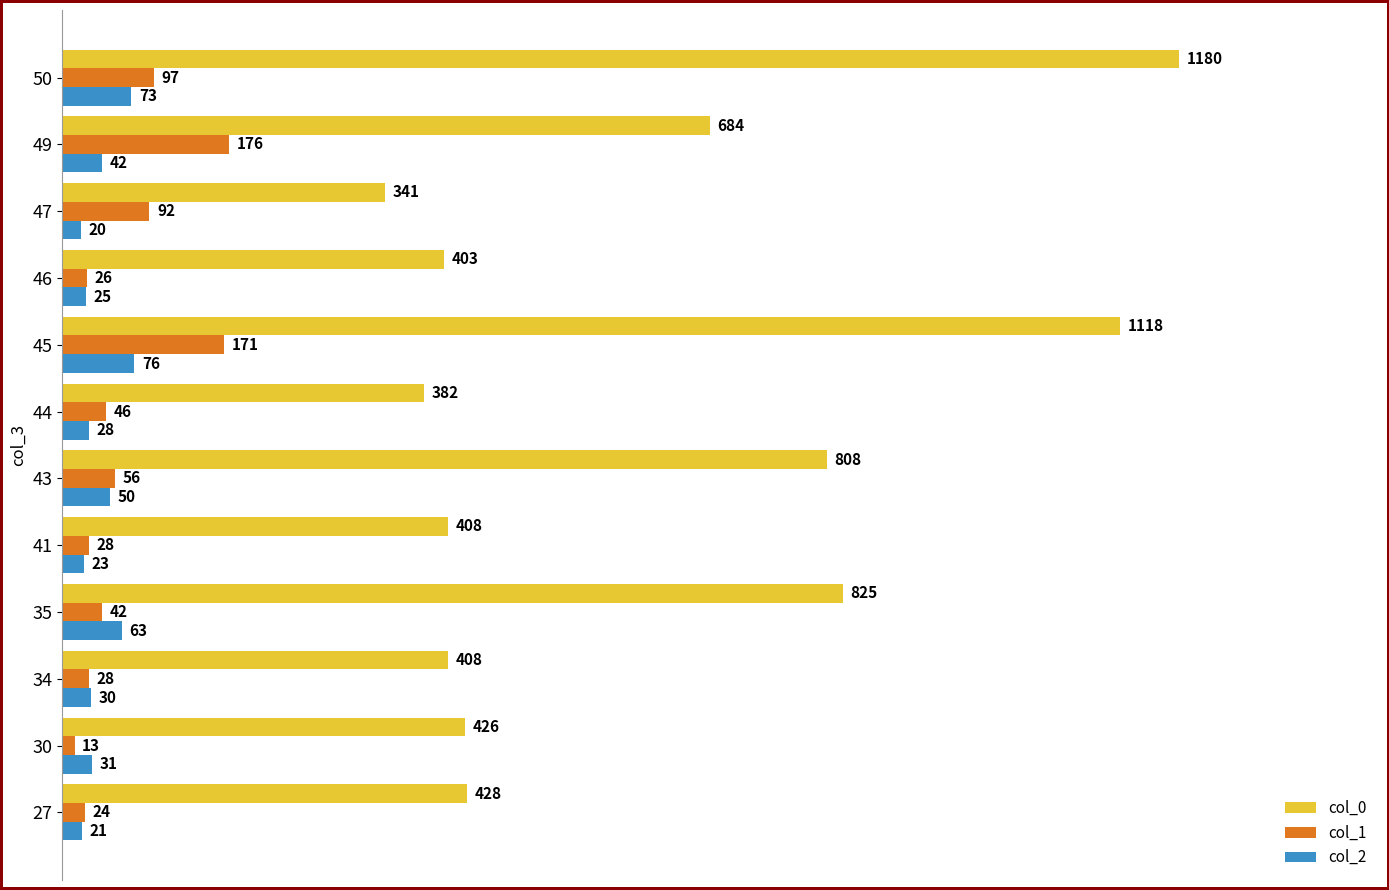

What are all the series names shown in the legend?

col_0, col_1, col_2